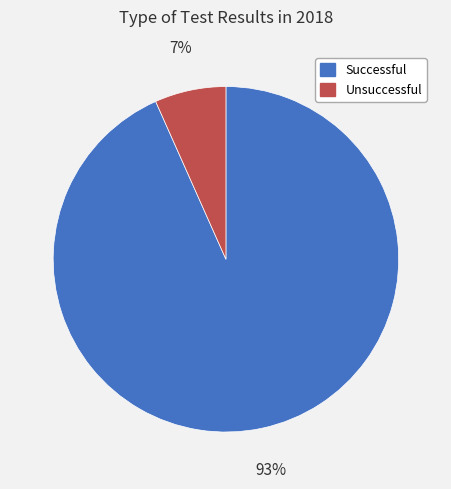

Does any single category account for the majority?

Yes